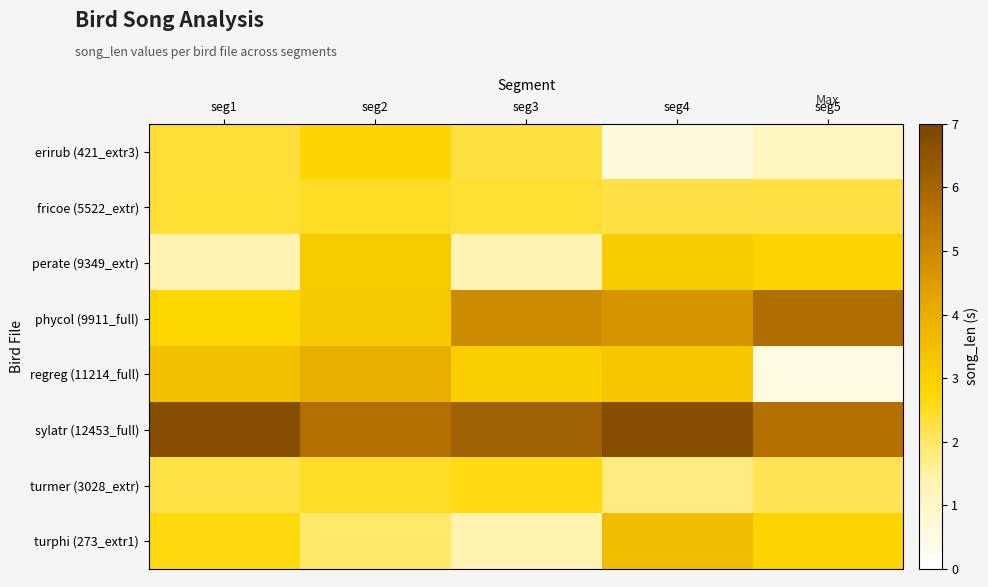

Reading right to left, transcribe all the data shown in this chart.

erirub (421_extr3): seg5=1.1	seg4=0.6	seg3=2.3	seg2=2.8	seg1=2.4
fricoe (5522_extr): seg5=2.3	seg4=2.3	seg3=2.4	seg2=2.5	seg1=2.4
perate (9349_extr): seg5=2.9	seg4=3.2	seg3=1.3	seg2=3.2	seg1=1.3
phycol (9911_full): seg5=5.7	seg4=4.7	seg3=4.9	seg2=3.2	seg1=2.8
regreg (11214_full): seg5=0.5	seg4=3.3	seg3=3.1	seg2=4.0	seg1=3.4
sylatr (12453_full): seg5=5.7	seg4=6.7	seg3=6.2	seg2=5.7	seg1=6.7
turmer (3028_extr): seg5=2.1	seg4=1.8	seg3=2.7	seg2=2.5	seg1=2.2
turphi (273_extr1): seg5=2.9	seg4=3.6	seg3=1.4	seg2=2.0	seg1=2.7